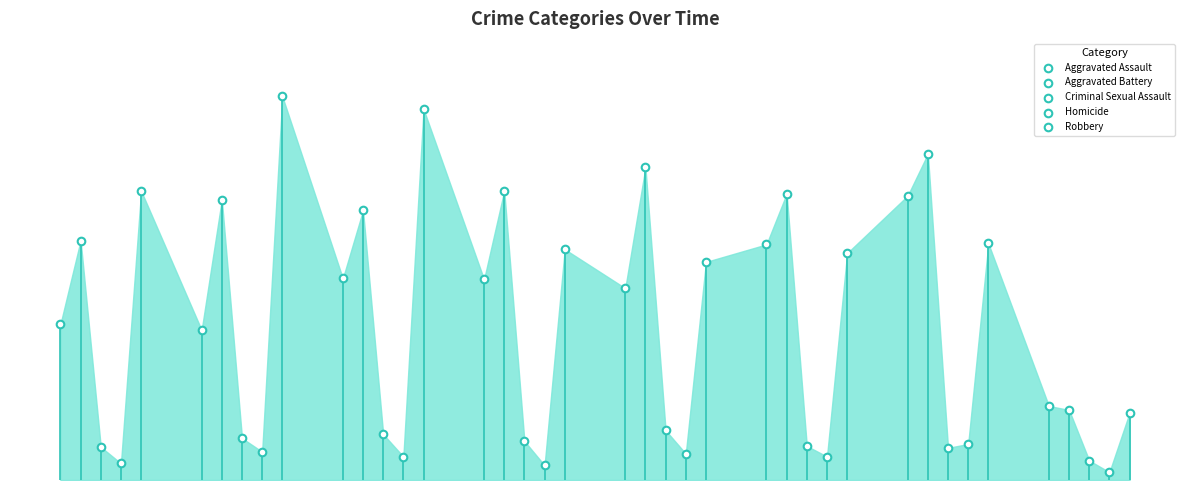

Which series contains the lowest Y value?

Homicide